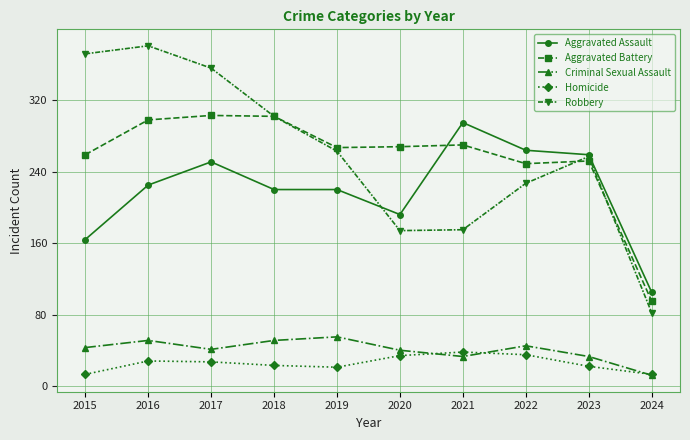

Is the value of Robbery at 2019 greater than the value of Aggravated Battery at 2023?

Yes